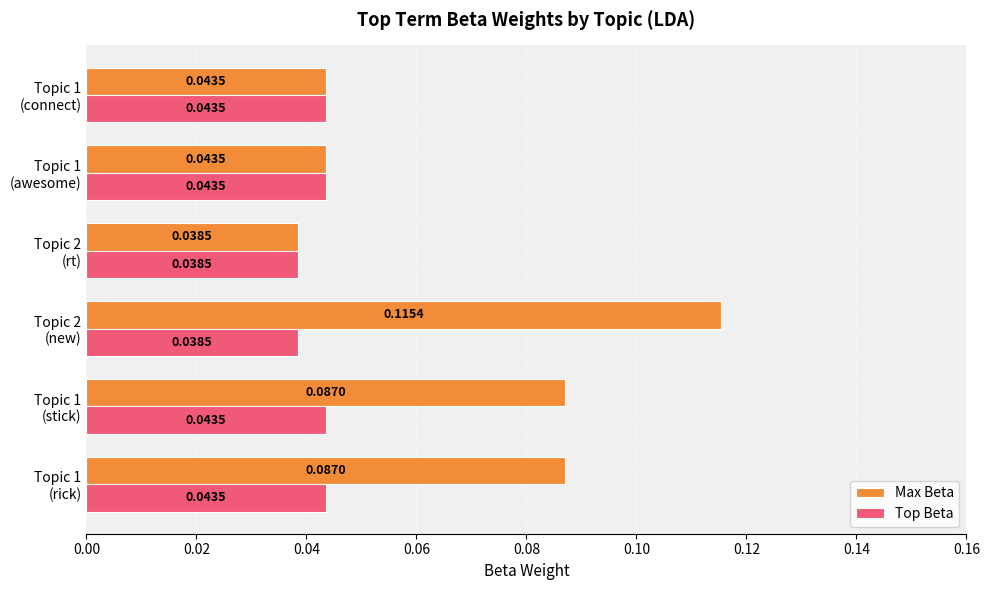

At how many categories does at least one series exceed 0?

6